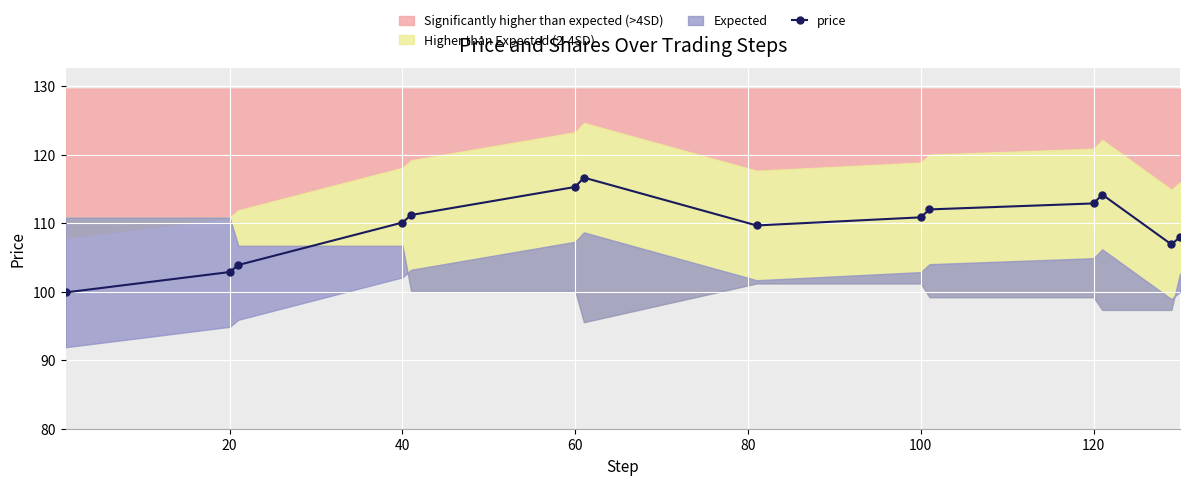

Reading left to right, list all the values displayed in this chart.

99.9	102.9	103.9	110.1	111.2	115.3	116.7	109.7	110.9	112.0	112.9	114.2	106.9	108.0